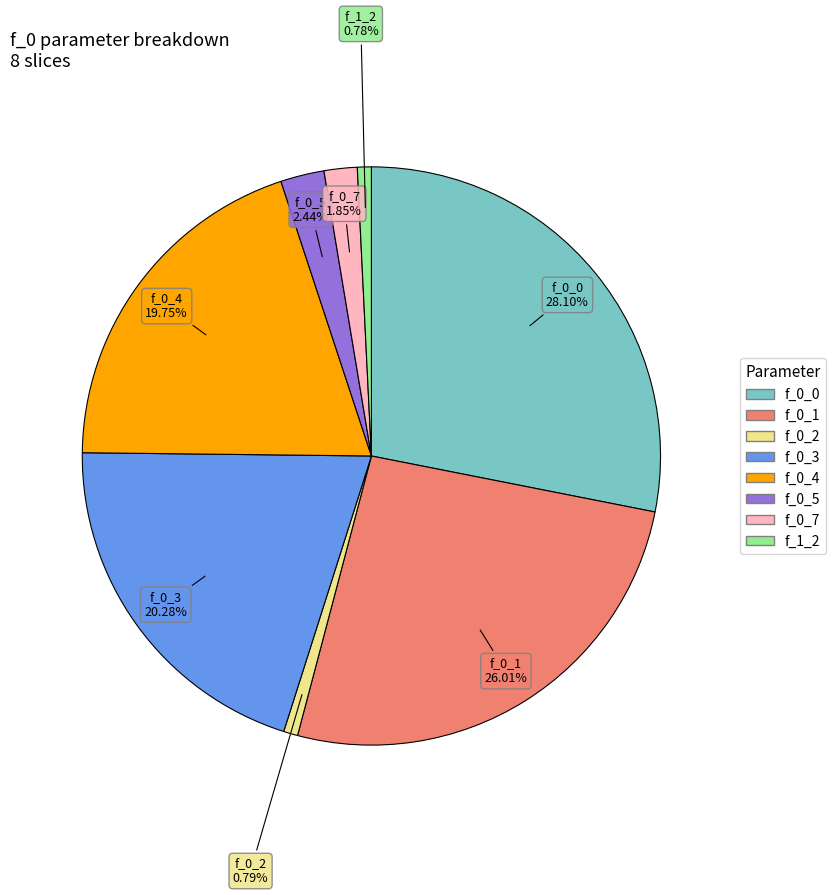

Is there a majority slice in this chart?

No